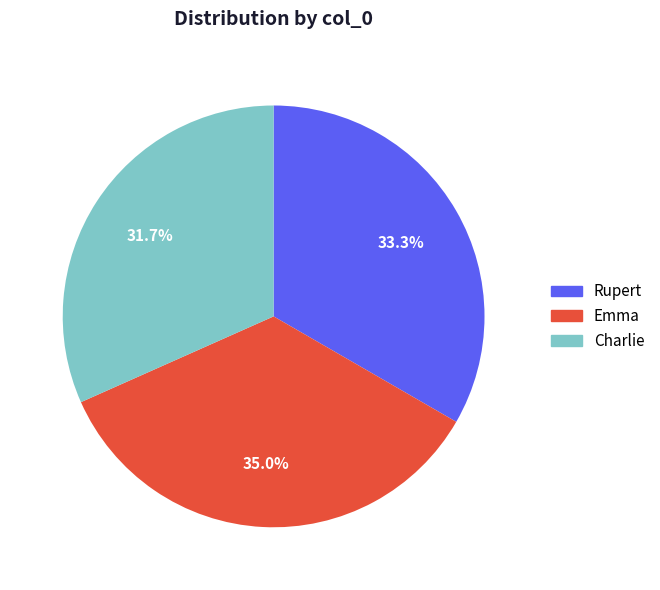

Between Emma and Rupert, which is larger?

Emma